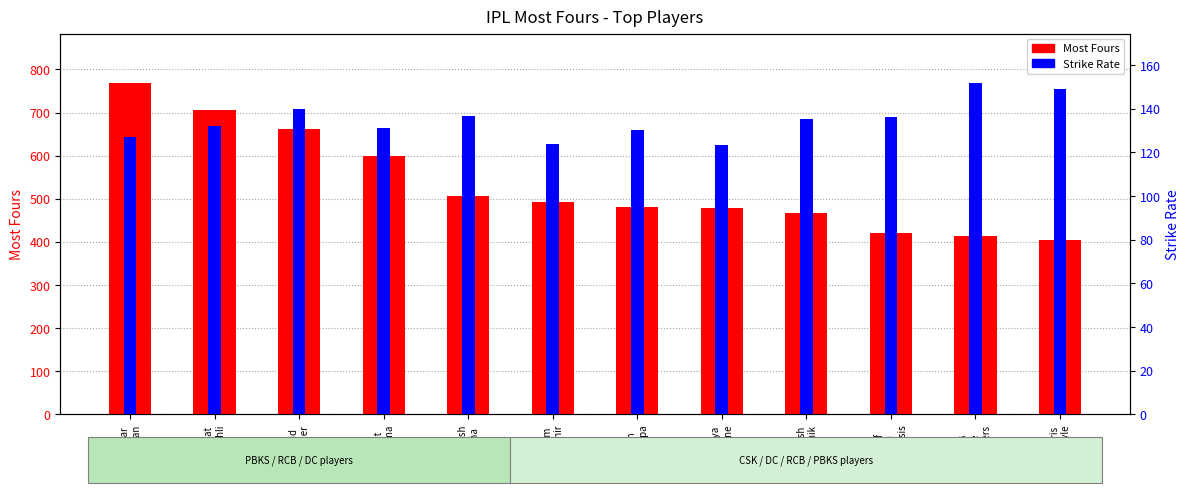

Rank the series by their average value, from highest to lowest.

Most Fours, Strike Rate